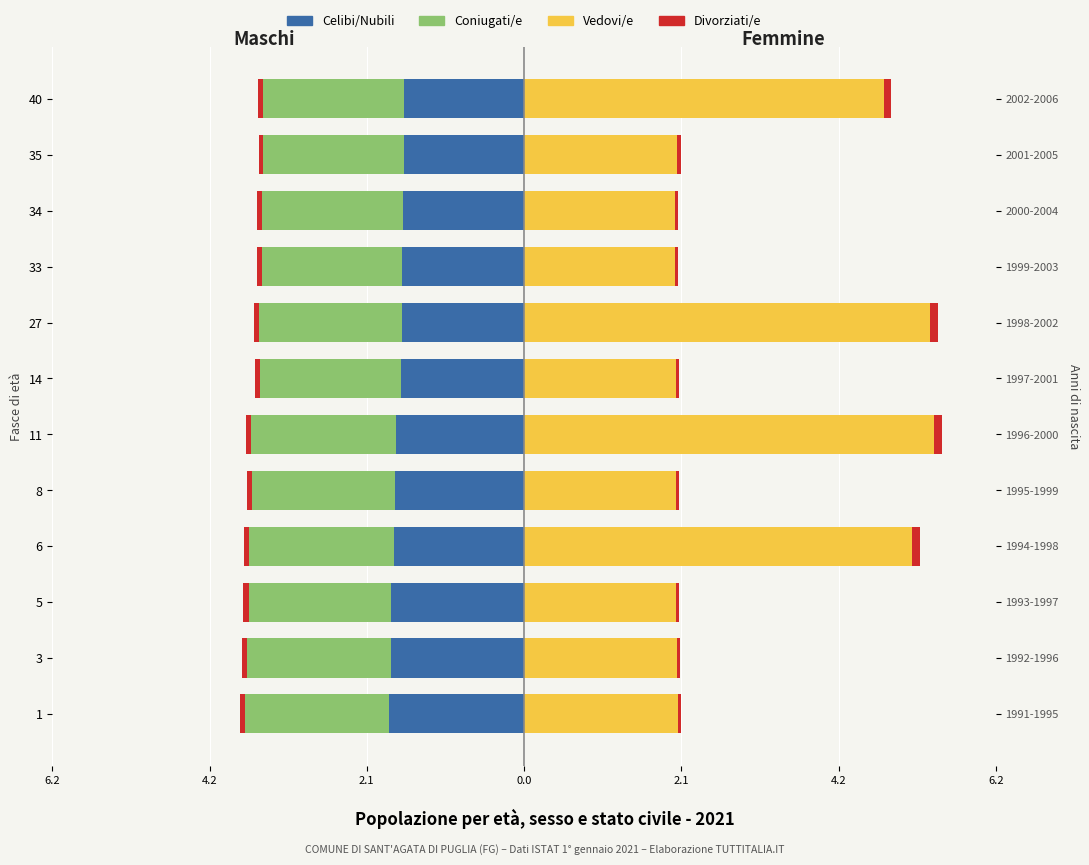

What is the difference between the maximum and minimum values in the Coniugati/e series?

0.1